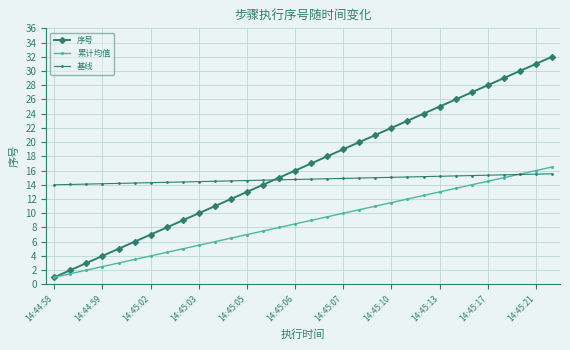

What is the smallest value displayed?

1.0